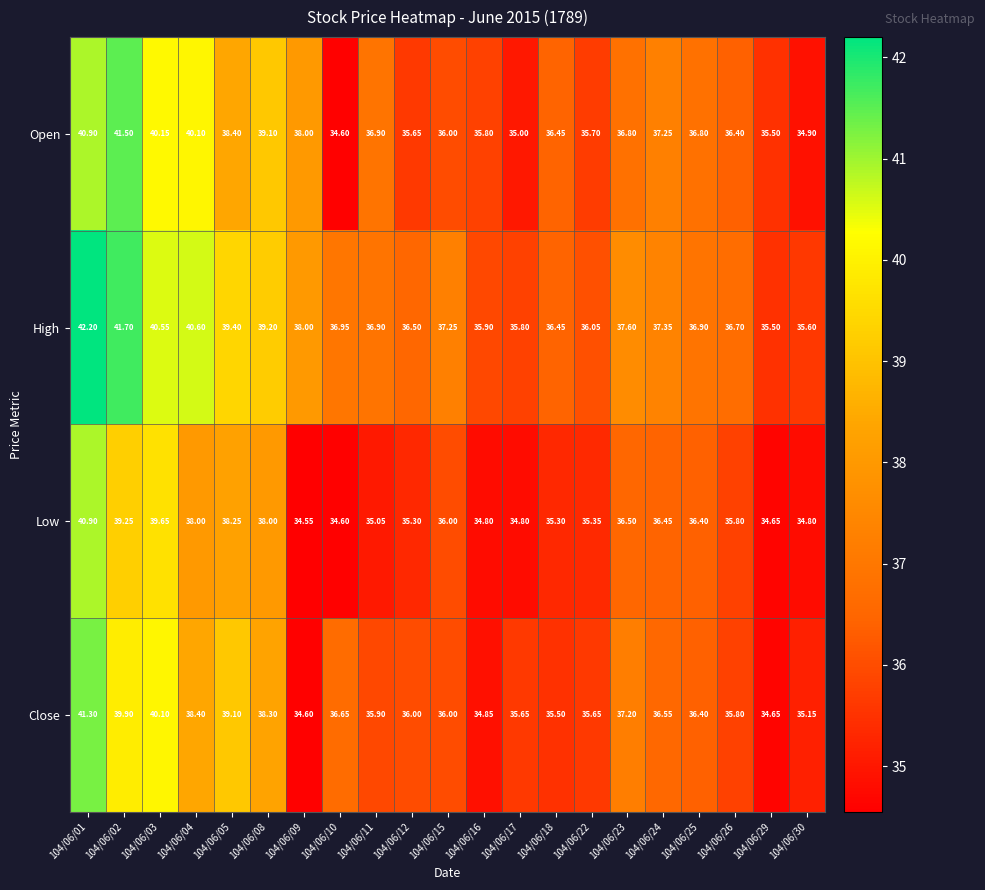

Which series has the largest total across all categories?

High